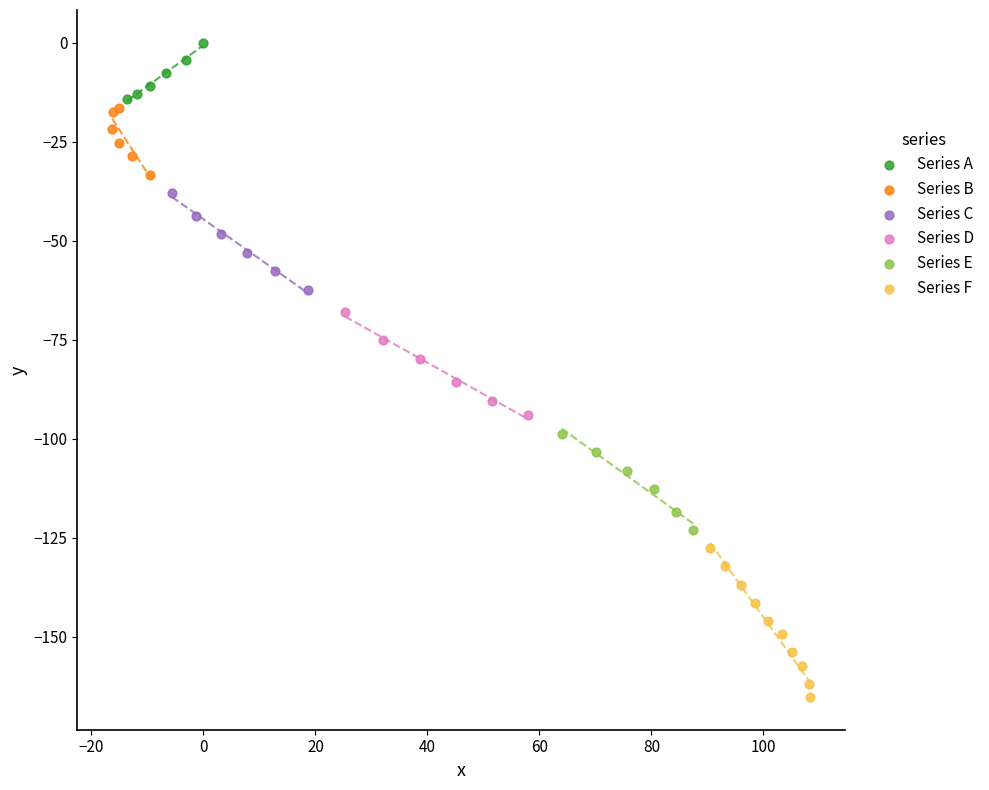

Which series contains the highest Y value?

Series A